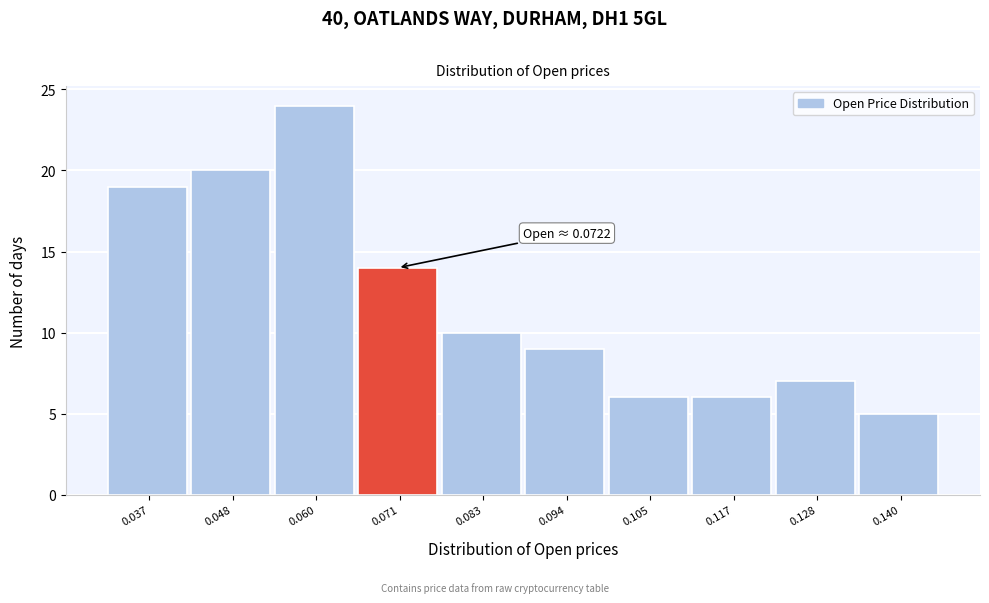

Reading left to right, what are all the values shown in this chart?

19	20	24	14	10	9	6	6	7	5